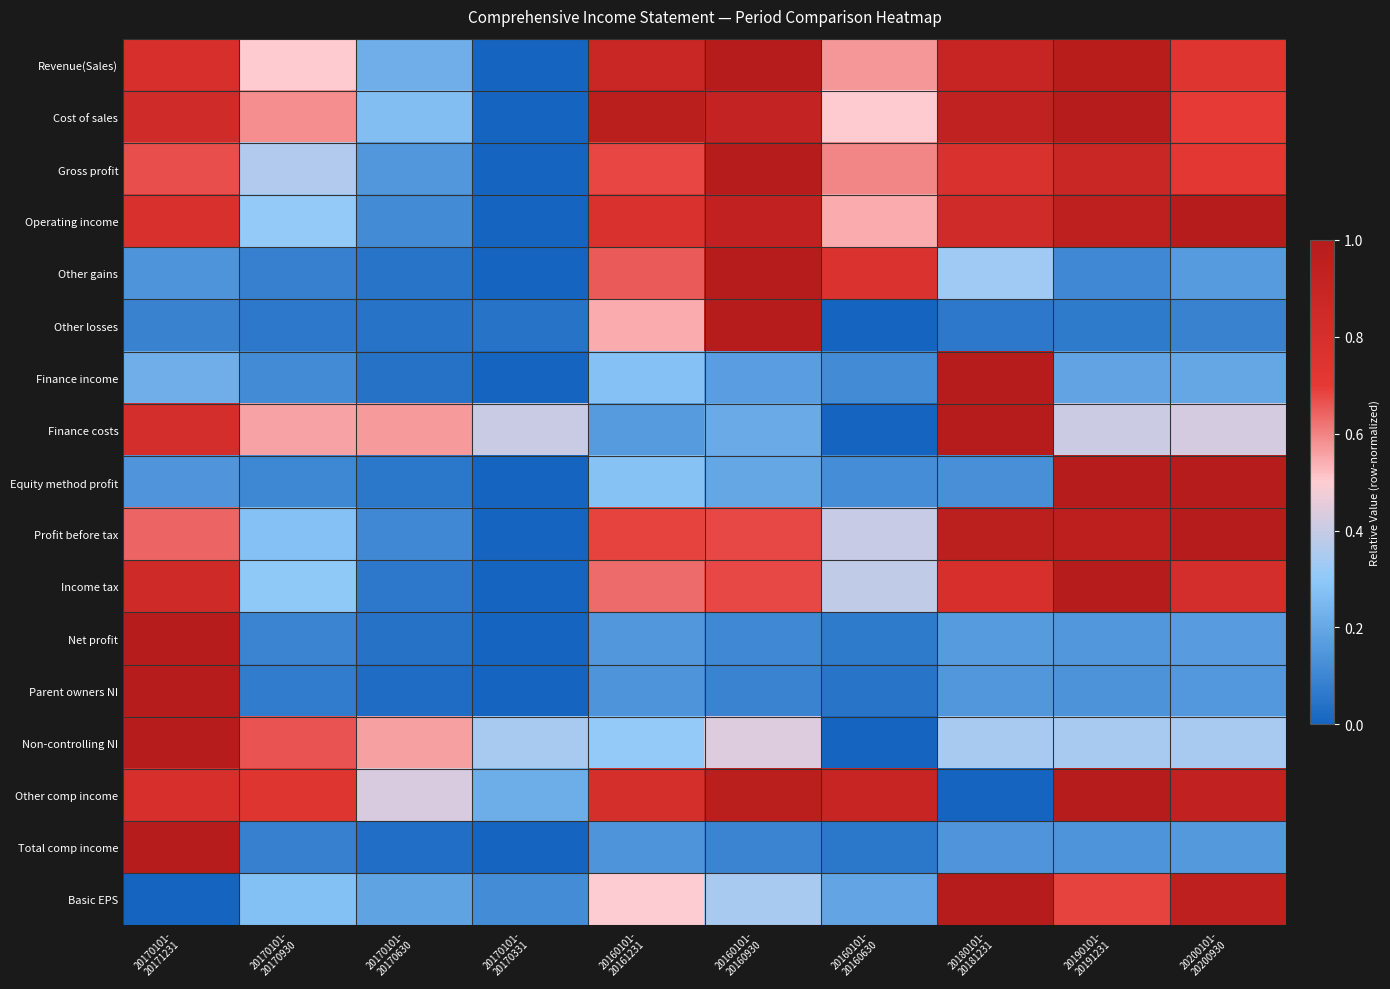

At 20170101- 20171231, list the series in order from smallest to largest.

Basic EPS, Other losses, Other gains, Equity method profit, Finance income, Profit before tax, Gross profit, Operating income, Revenue(Sales), Other comp income, Finance costs, Cost of sales, Income tax, Net profit, Parent owners NI, Non-controlling NI, Total comp income